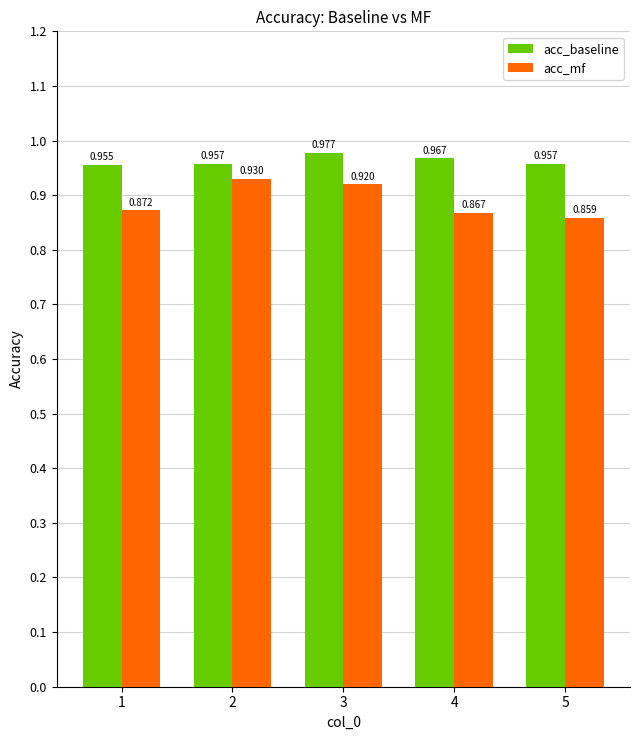

Is the value of acc_baseline at 1 greater than the value of acc_mf at 1?

Yes